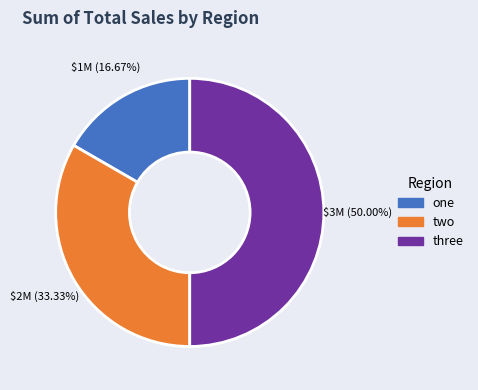

Is one the majority of the pie?

No